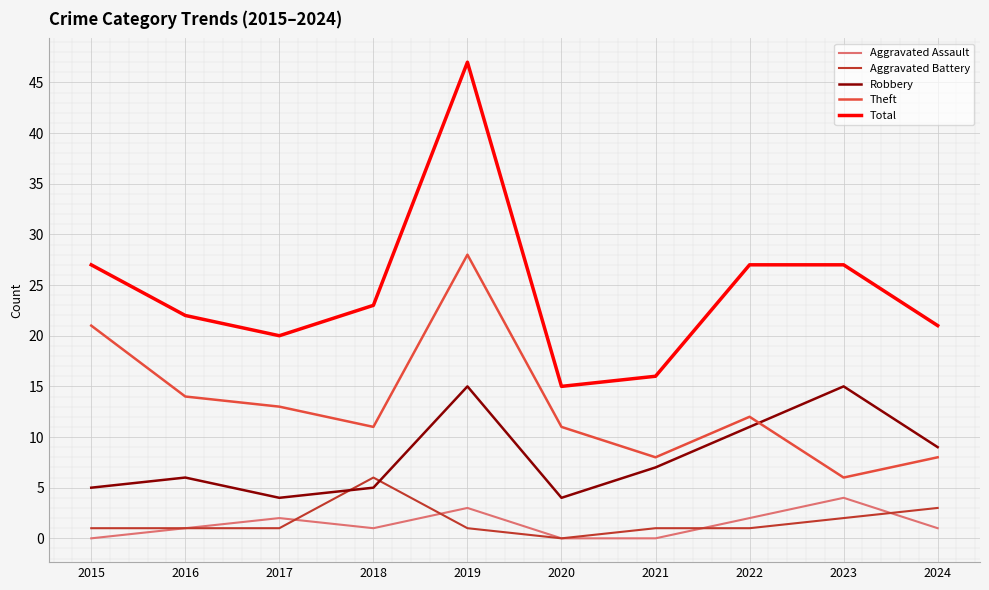

What is the sum of the Total values at 2016 and 2024?

43